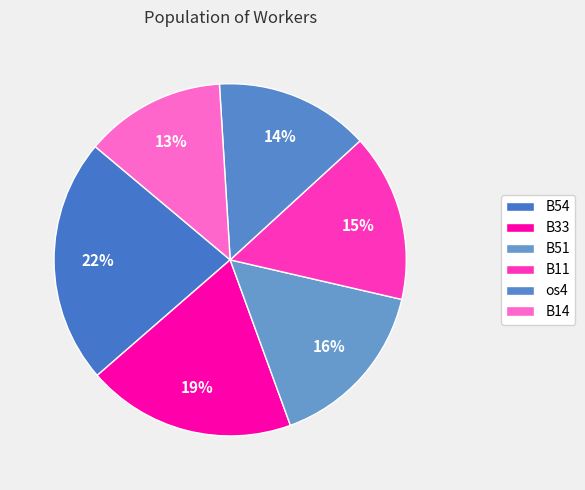

Count the number of slices in the pie.

6